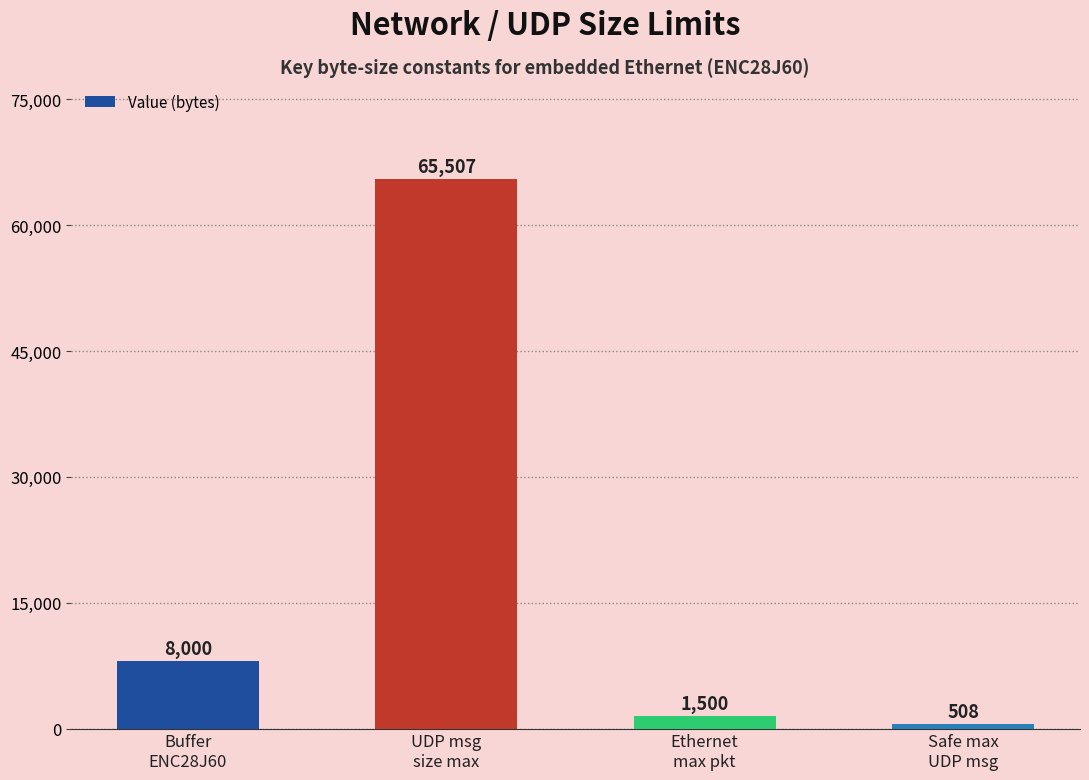

What position from the left is Ethernet
max pkt?

3